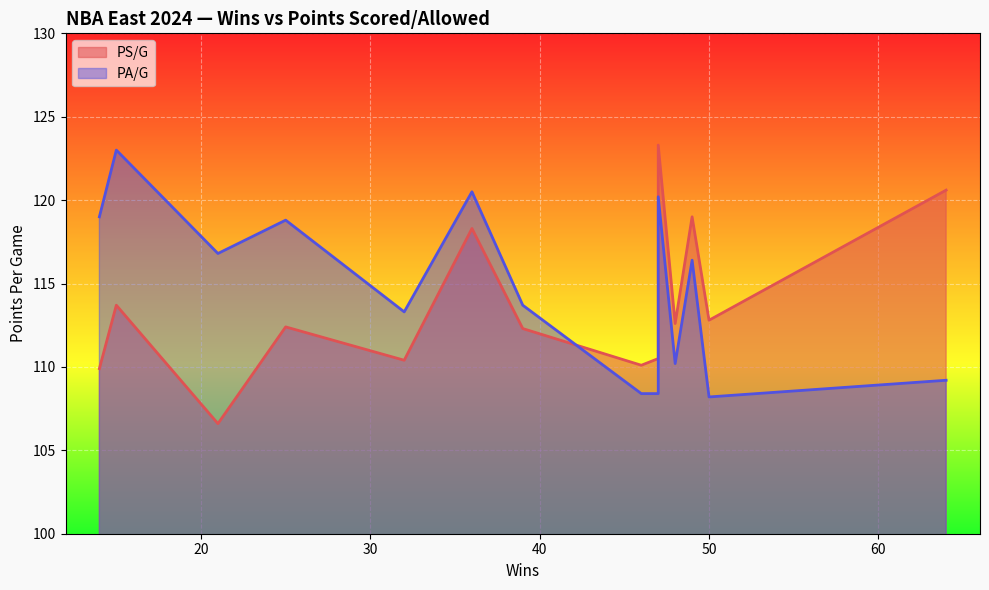

The PA/G series shows 72.9 at Boston Celtics. True or false?

False